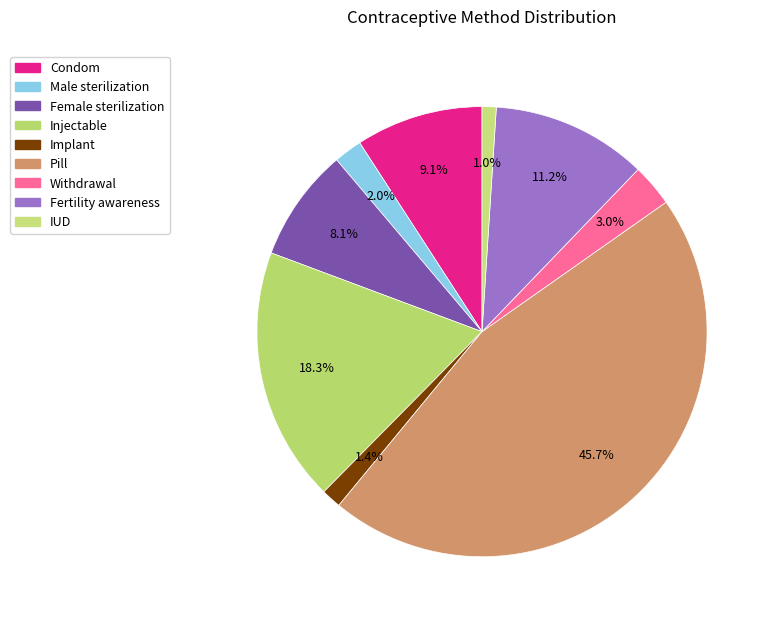

What is the total percentage of Condom and Pill?

54.9%